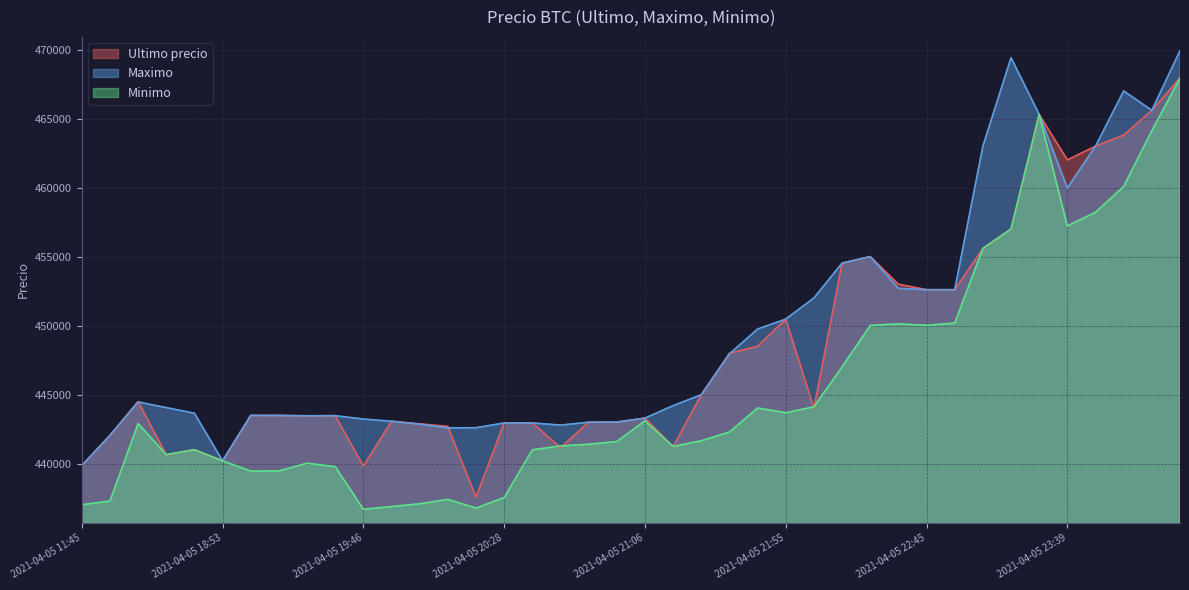

How many interior local valleys does the Ultimo precio series have?

10